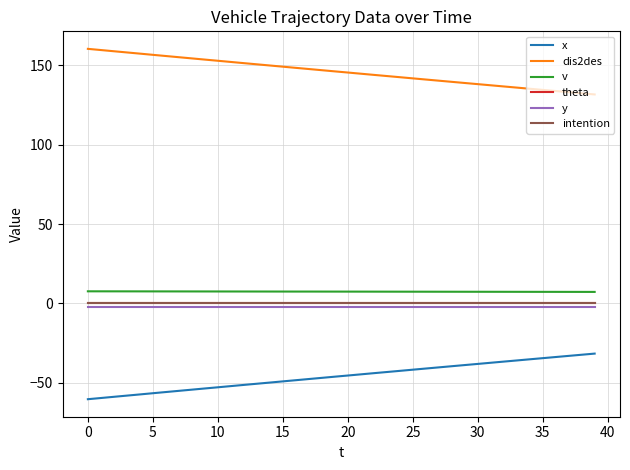

How many lines are shown in the chart?

6